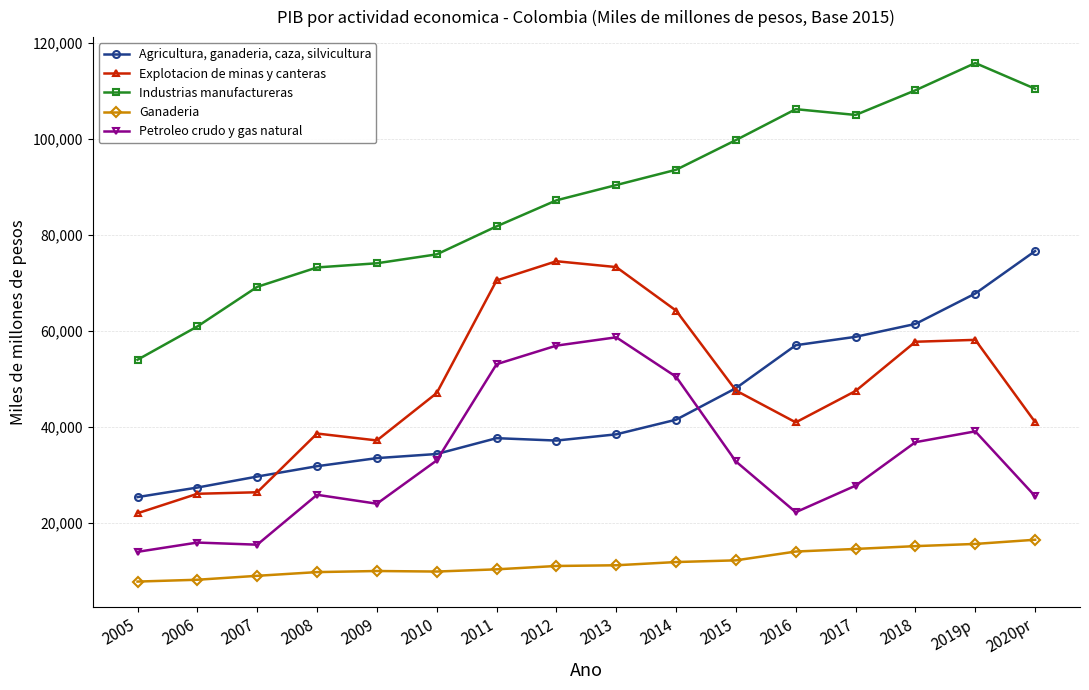

What is the spread (max minus min) of values at 2017?

90383.0